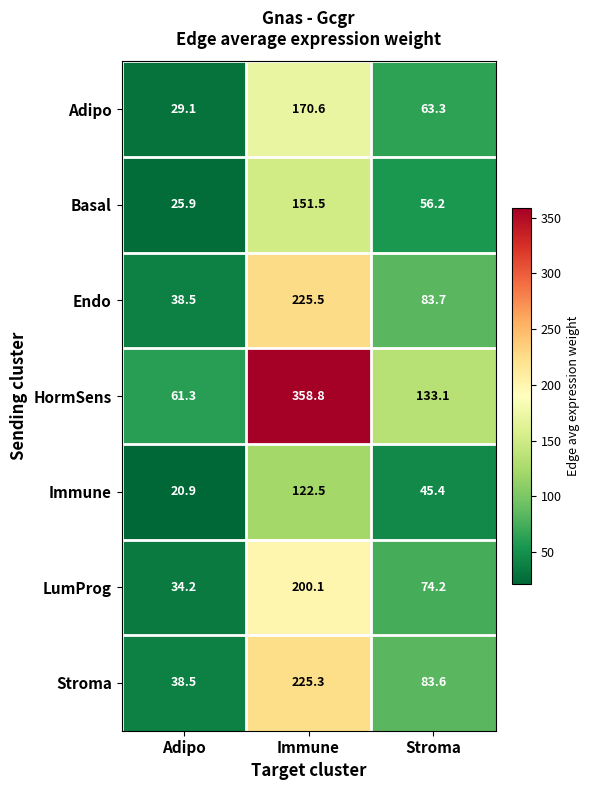

What is the sum of all Immune values?

188.8